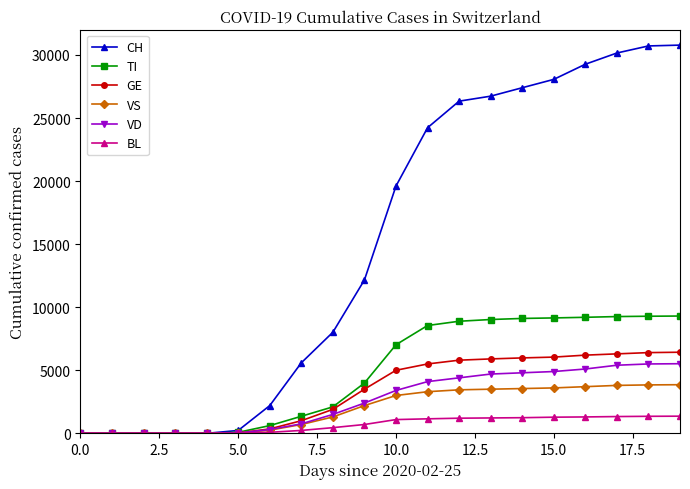

What is the maximum value shown in the chart?

30780